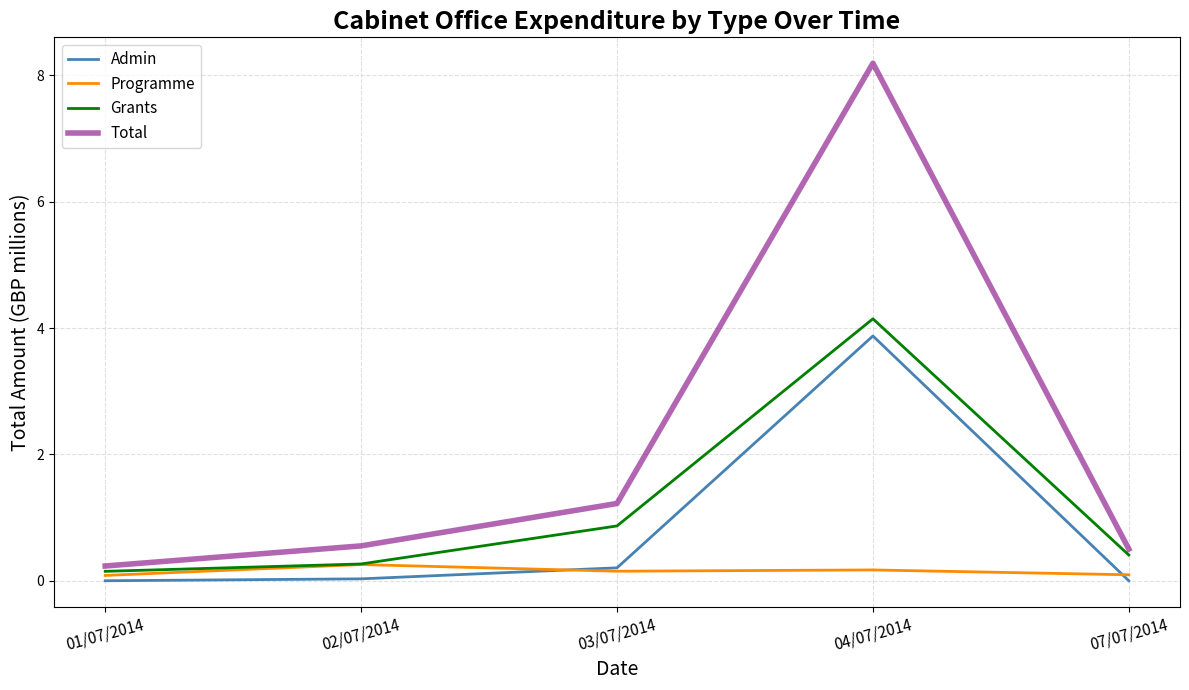

Which series changed the most between 04/07/2014 and 07/07/2014?

Total